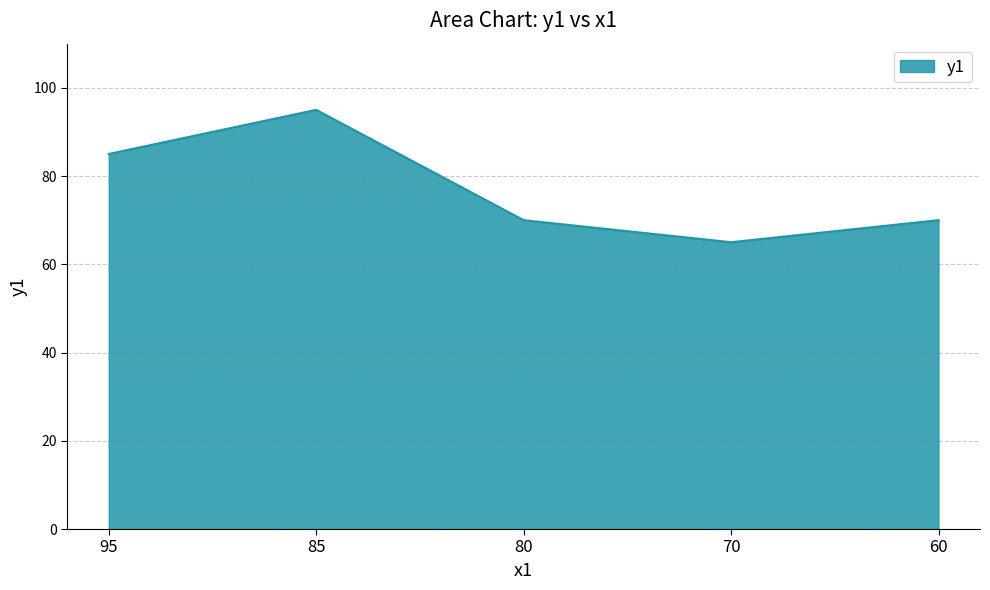

How many lines are shown in the chart?

1